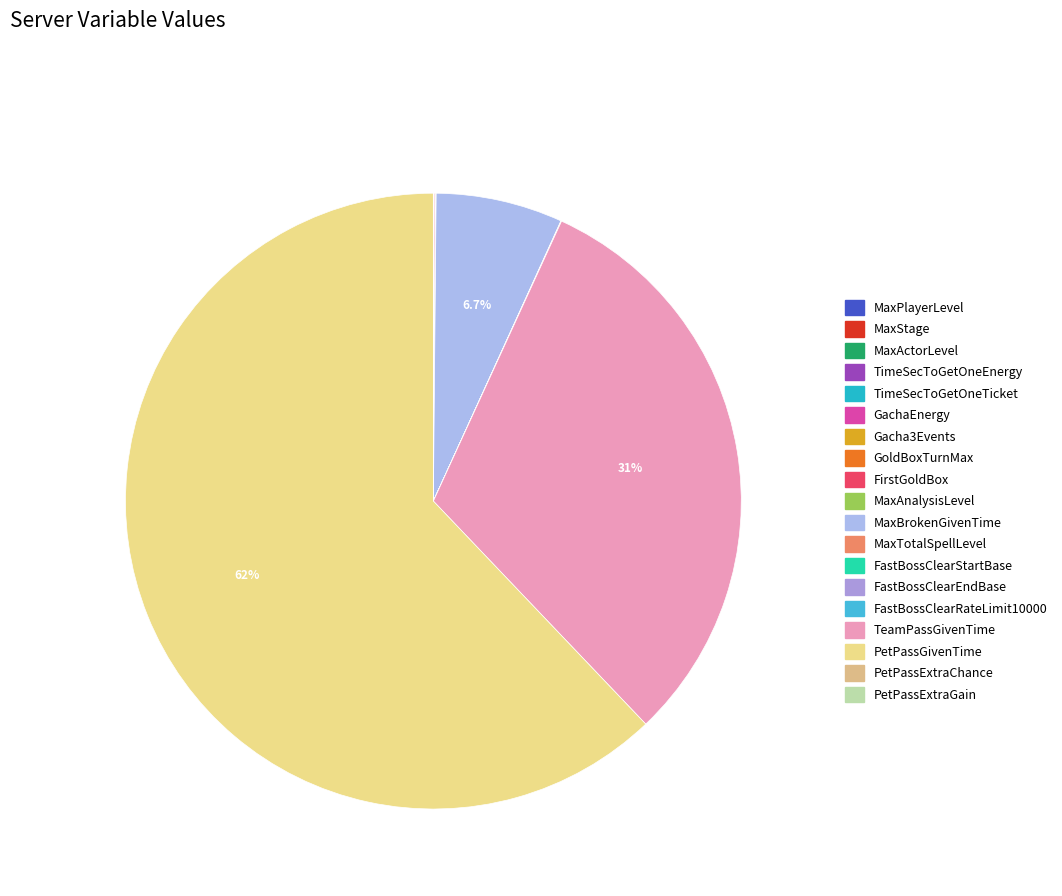

Count the number of slices in the pie.

19